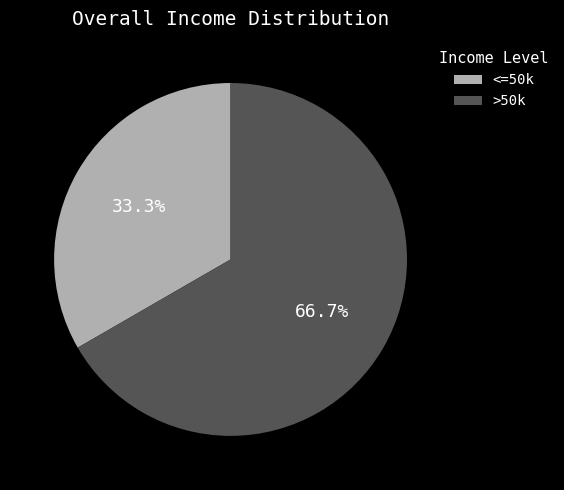

To the nearest percent, what is the average slice percentage?

50%